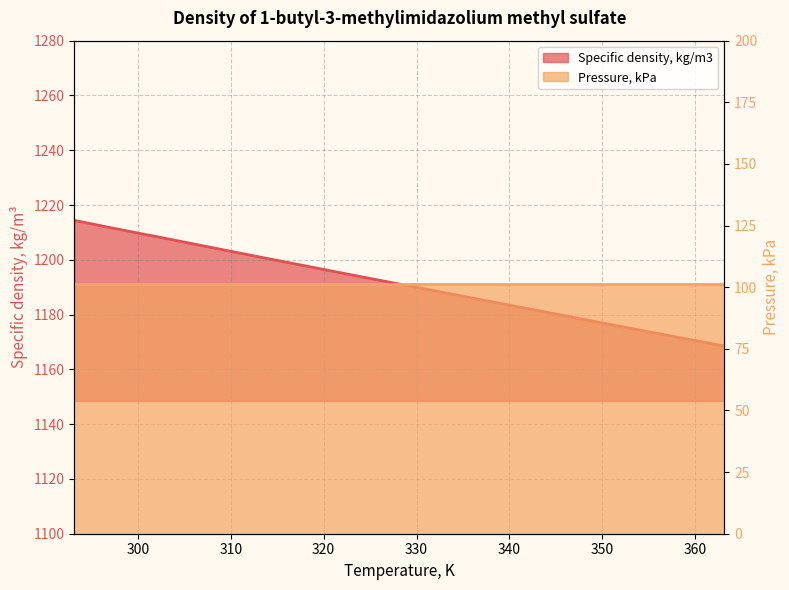

What position from the left is 303.15?

3